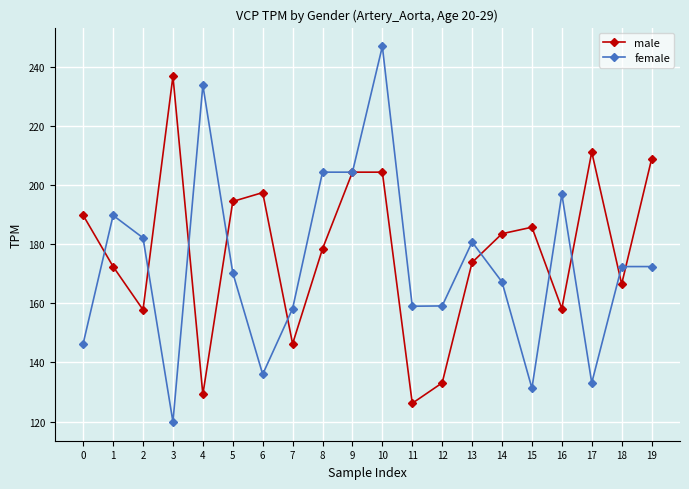

Which series has the widest spread of values?

female